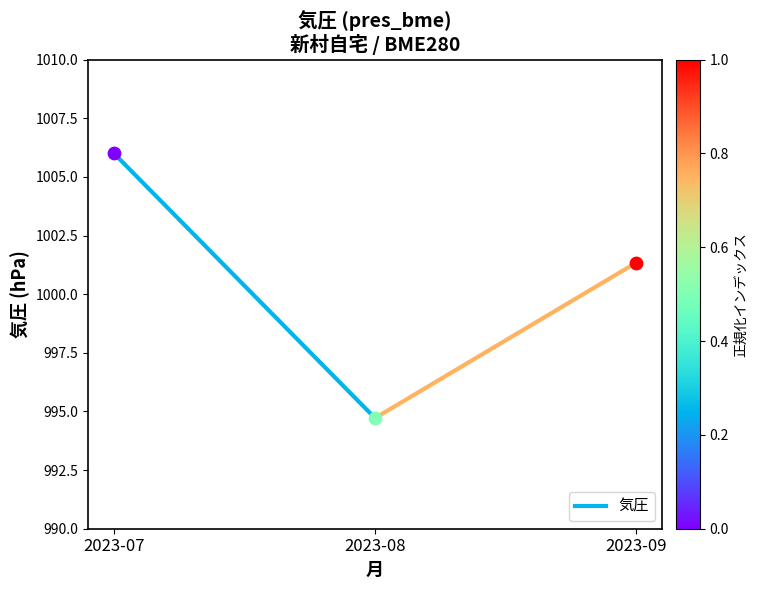

What is the change in value from 2023-07 to 2023-08?

-11.3